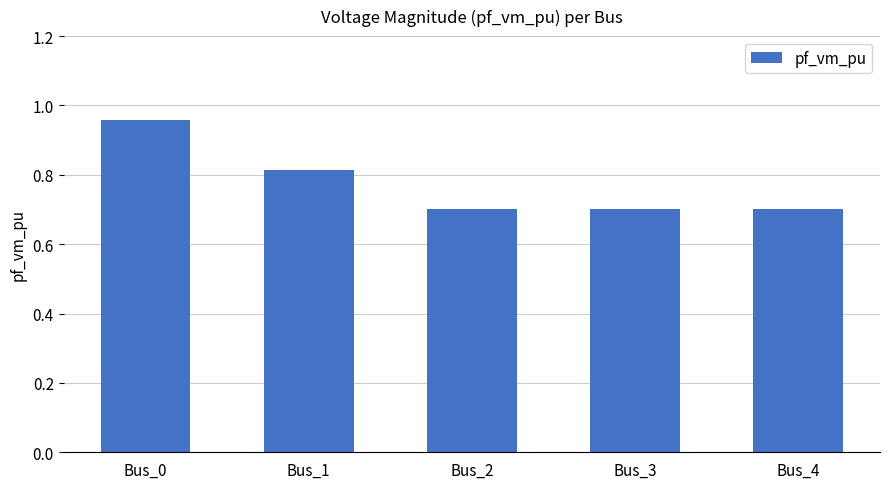

The chart shows a value of 0.5 at Bus_1. True or false?

False